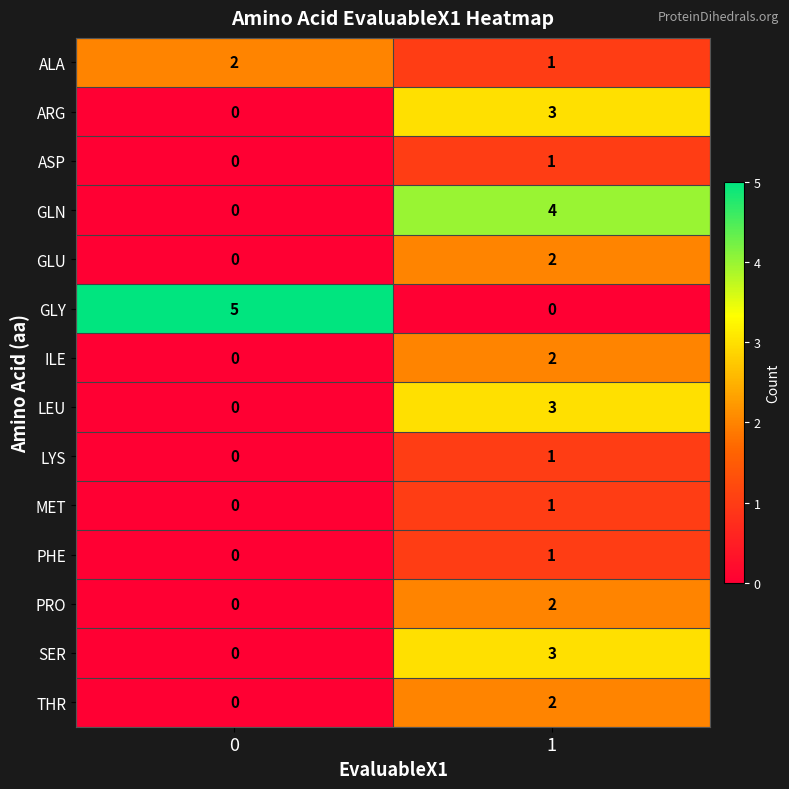

Which series has the largest total across all categories?

GLY